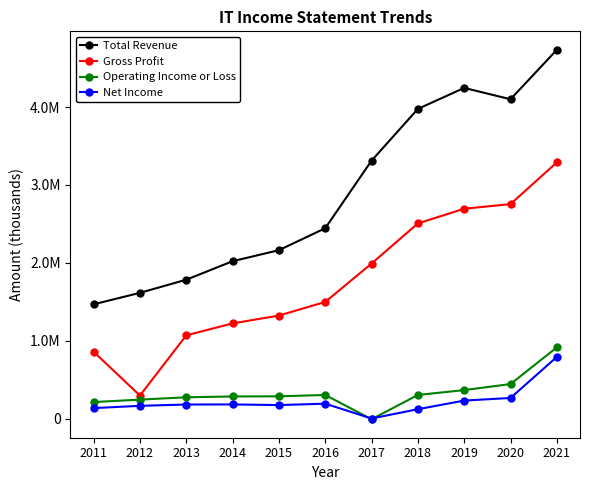

True or false: Net Income and Total Revenue intersect in this chart.

False